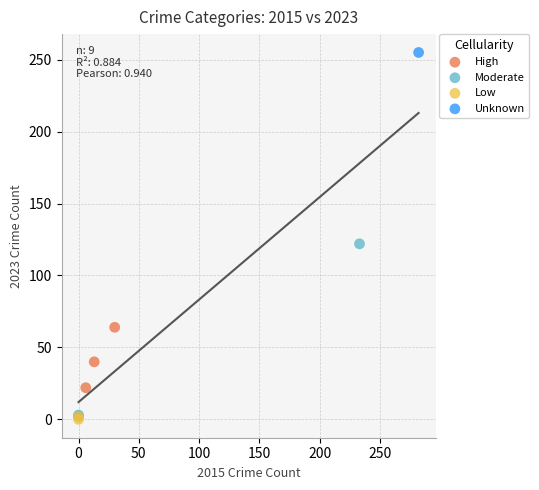

What are all the series names shown in the legend?

High, Moderate, Low, Unknown